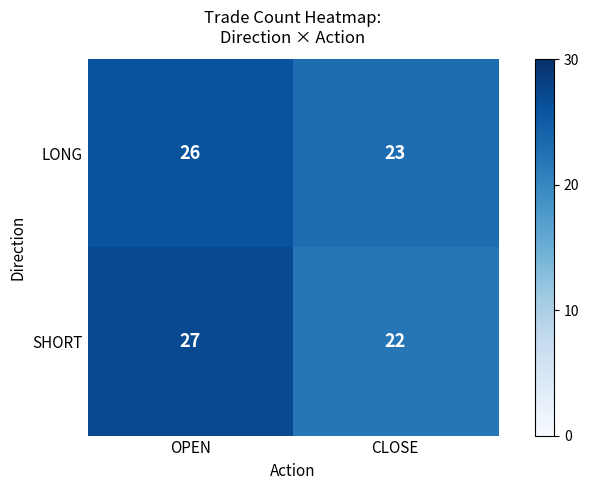

What is the spread (max minus min) of values at CLOSE?

1